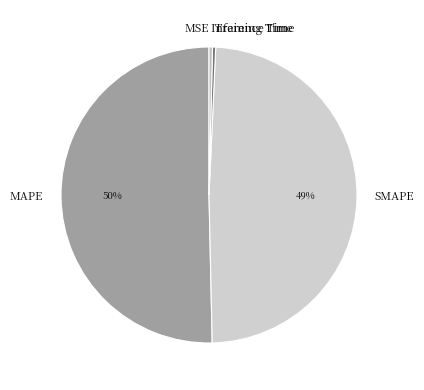

To the nearest percent, what is the average slice percentage?

20%